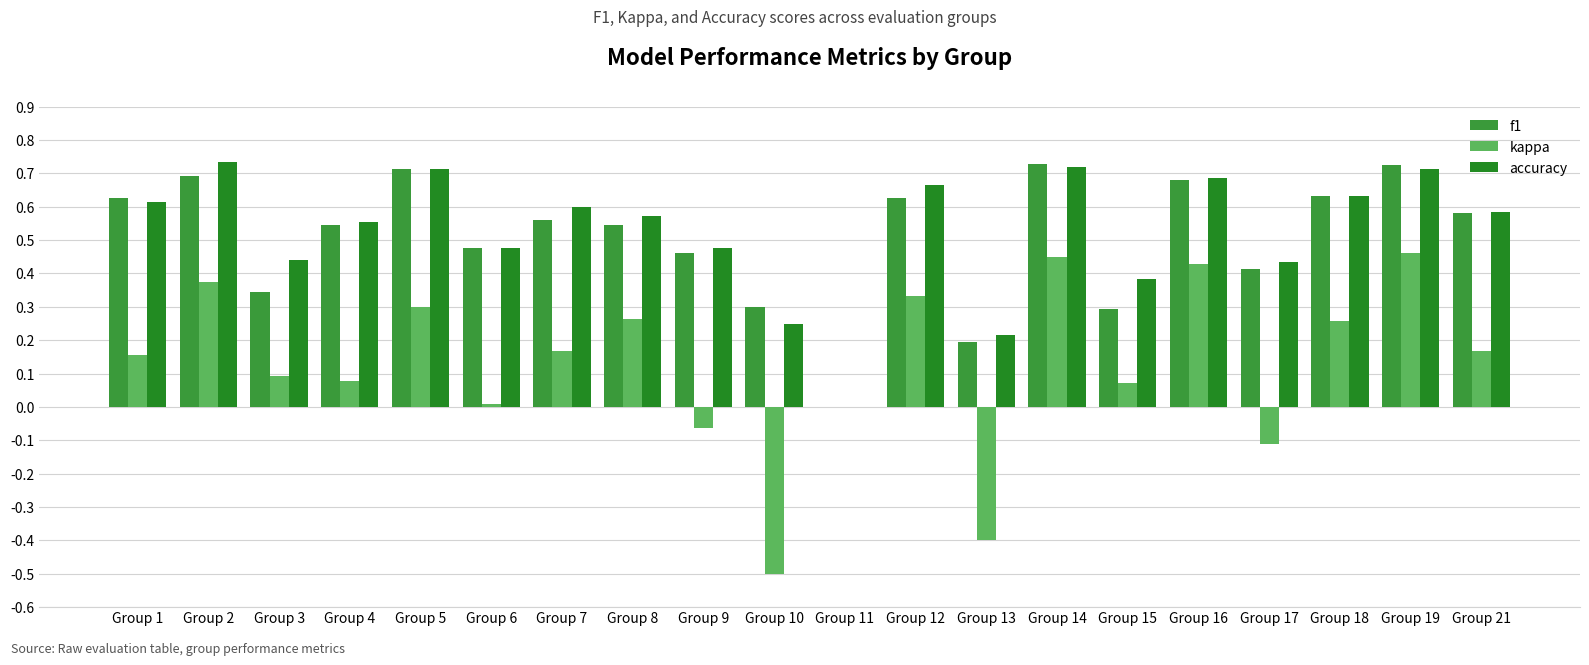

How many data points in f1 are above 0?

19